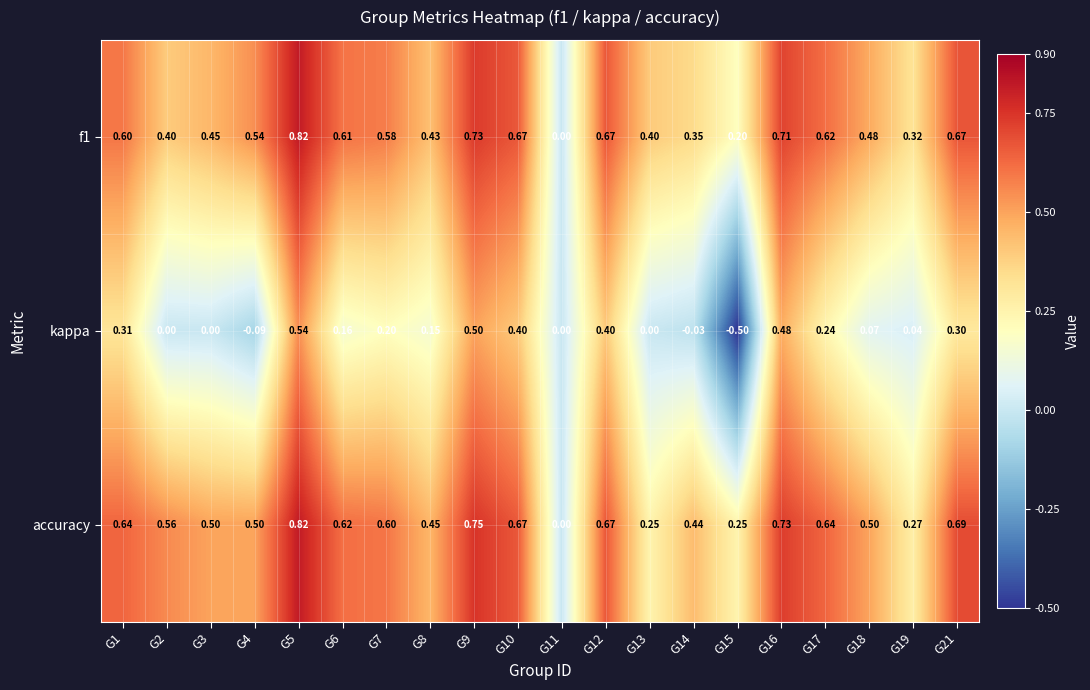

Which series has the largest total across all categories?

accuracy